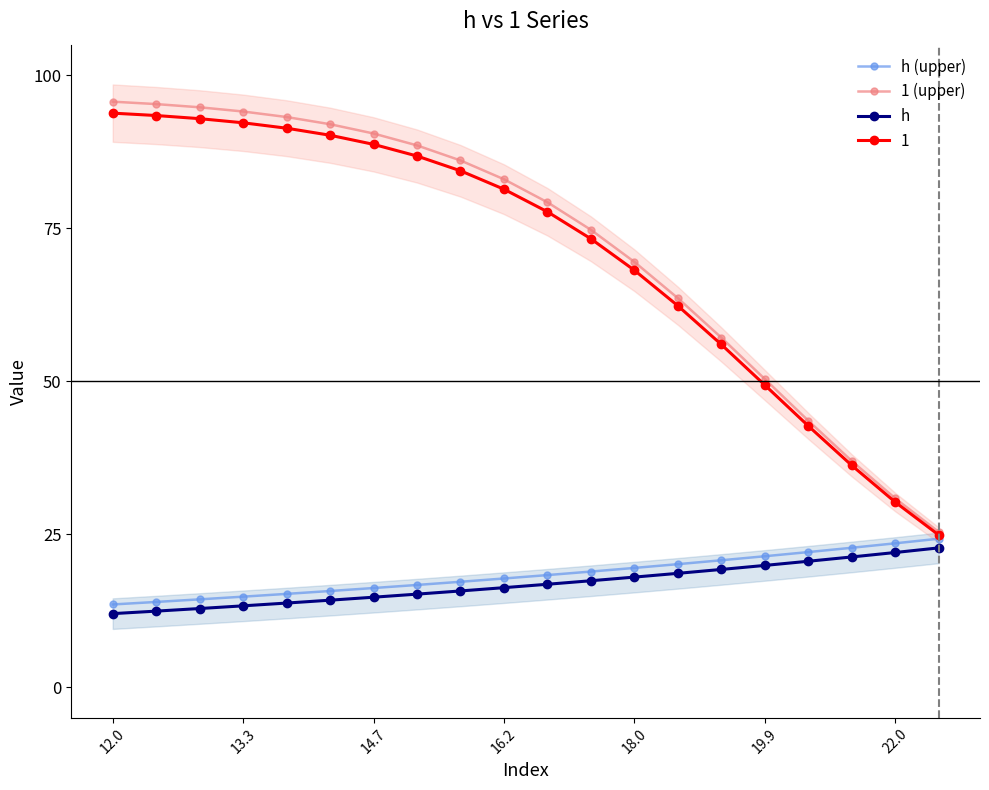

At how many categories does at least one series exceed 90?

7